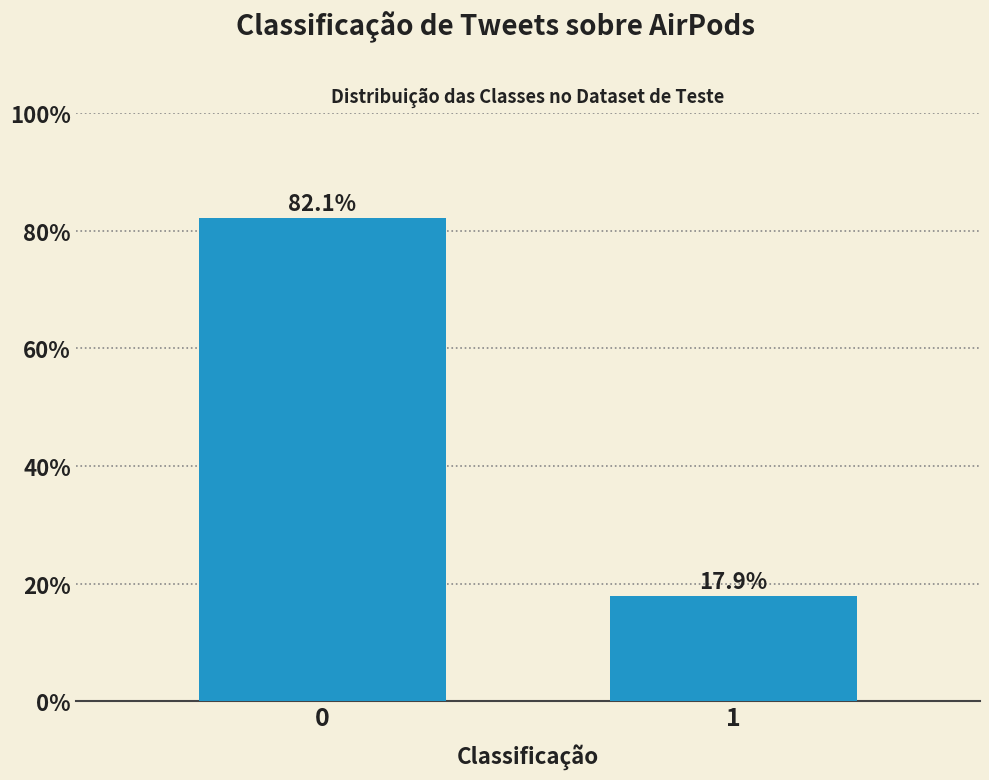

Reading left to right, list all the values displayed in this chart.

82.1	17.9